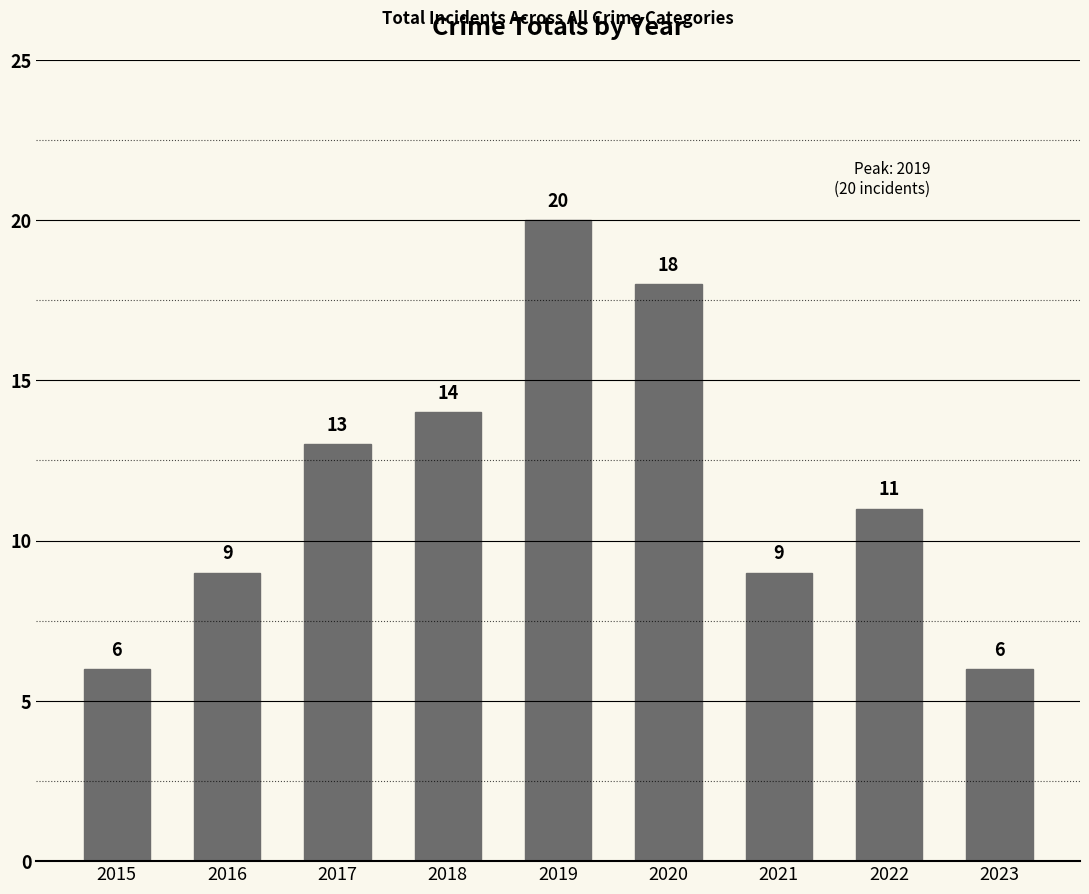

Where does the data first go above 11?

2017